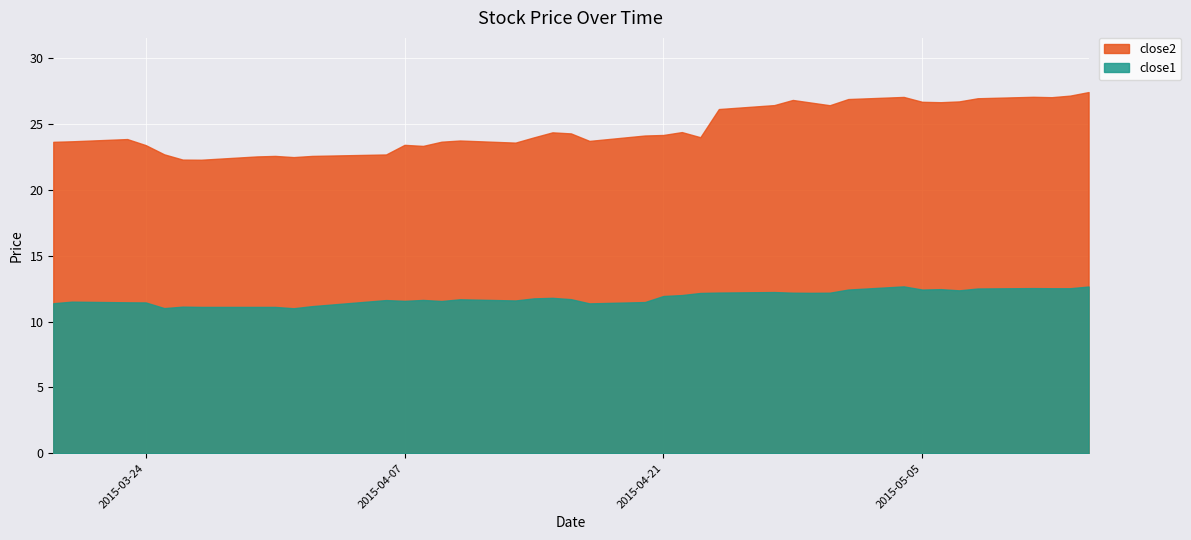

Reading left to right, transcribe all the data shown in this chart.

close1: 11.4	11.5	11.5	11.5	11.0	11.1	11.1	11.1	11.1	11.0	11.2	11.6	11.6	11.6	11.6	11.7	11.6	11.8	11.8	11.7	11.4	11.5	11.9	12.0	12.2	12.2	12.2	12.2	12.2	12.2	12.4	12.7	12.4	12.5	12.4	12.5	12.5	12.5	12.5	12.7
close2: 23.7	23.7	23.9	23.4	22.7	22.3	22.3	22.5	22.6	22.5	22.6	22.7	23.4	23.3	23.7	23.8	23.6	24.0	24.4	24.3	23.7	24.1	24.2	24.4	24.0	26.1	26.4	26.8	26.6	26.4	26.9	27.1	26.7	26.7	26.7	27.0	27.1	27.0	27.2	27.4